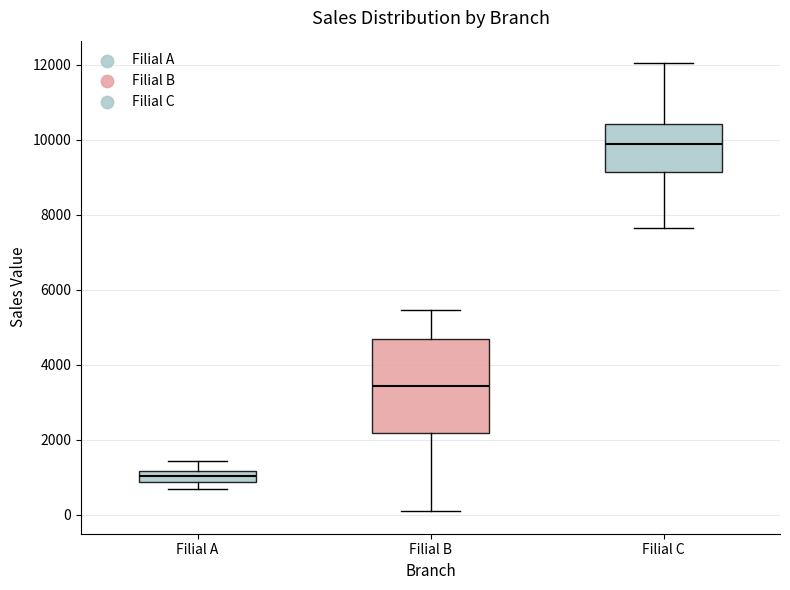

Where is the upper edge of the box for Filial B on the y-axis? The values are not printed on the chart, so give them approximately, as read against the axis.

4600